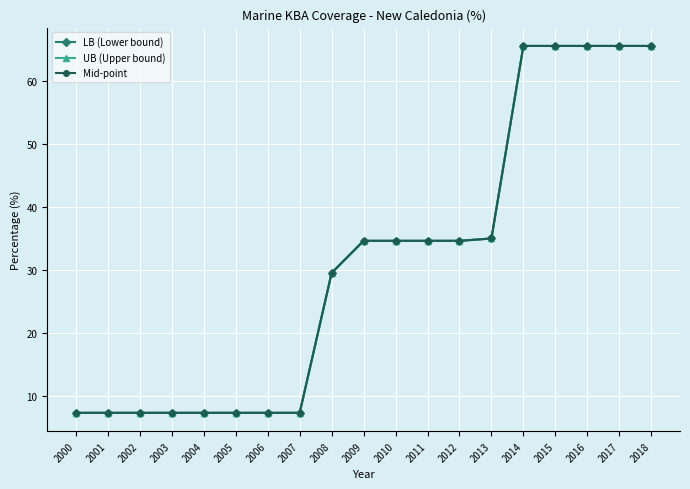

Where does the Mid-point series first go above 34?

2009